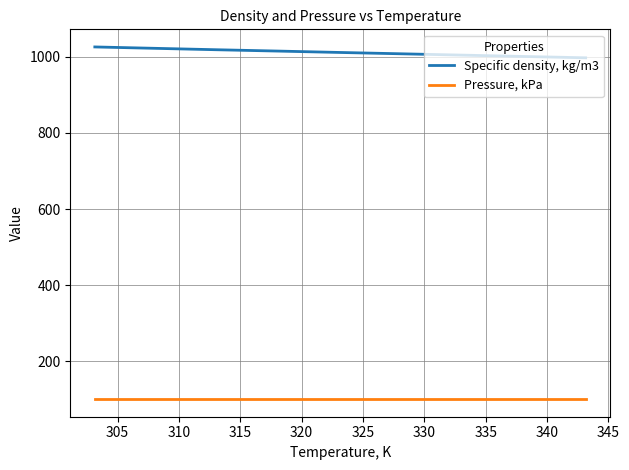

What is the minimum value shown in the chart?

101.3